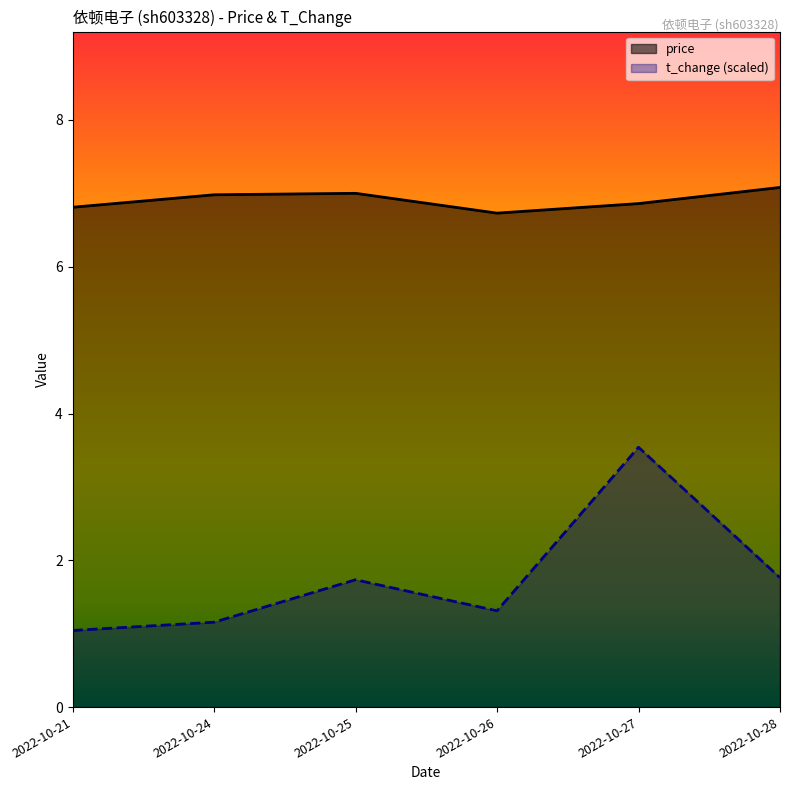

Which category has the lowest value across all series?

2022-10-21